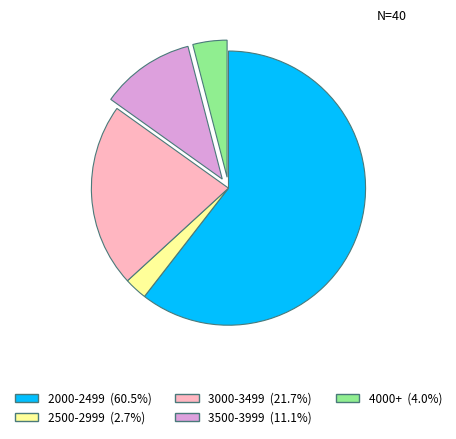

Is there any slice that represents more than half of the pie?

Yes